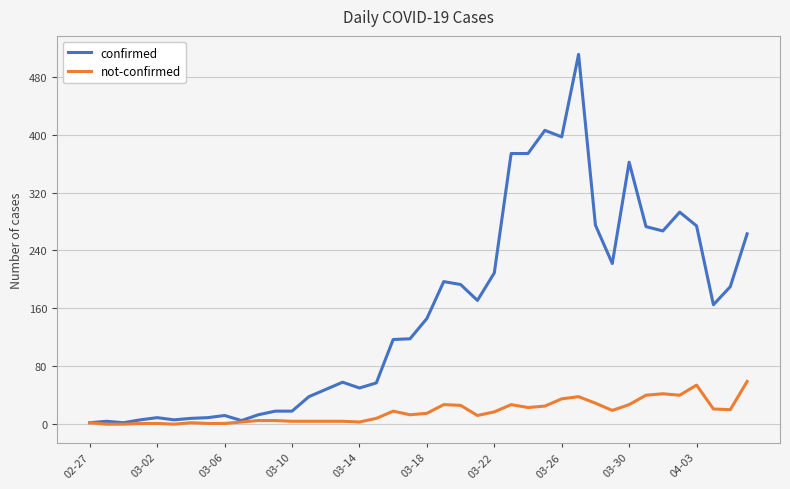

Rank the series by their maximum value, from highest to lowest.

confirmed, not-confirmed